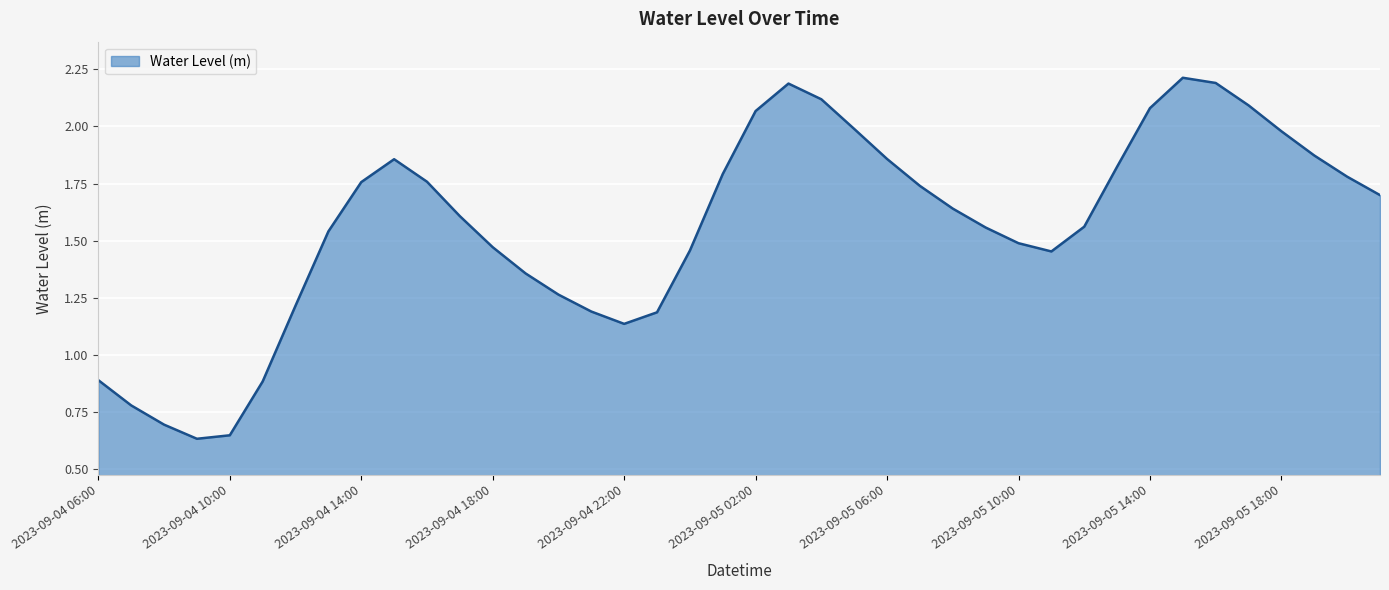

What is the greatest value displayed?

2.2